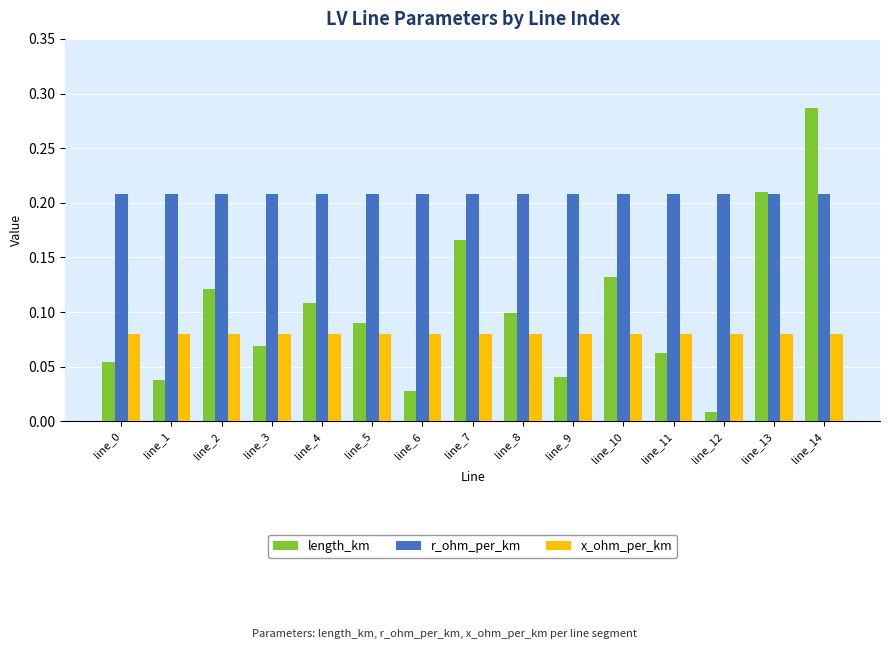

Rank the series by their maximum value, from lowest to highest.

x_ohm_per_km, r_ohm_per_km, length_km